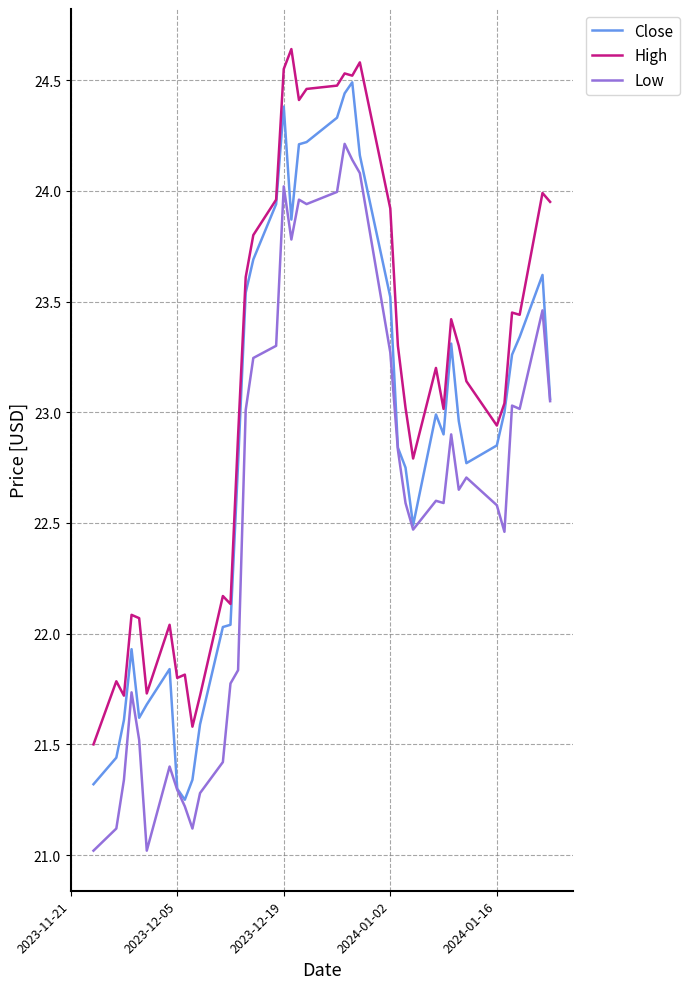

Which series has the largest total across all categories?

High